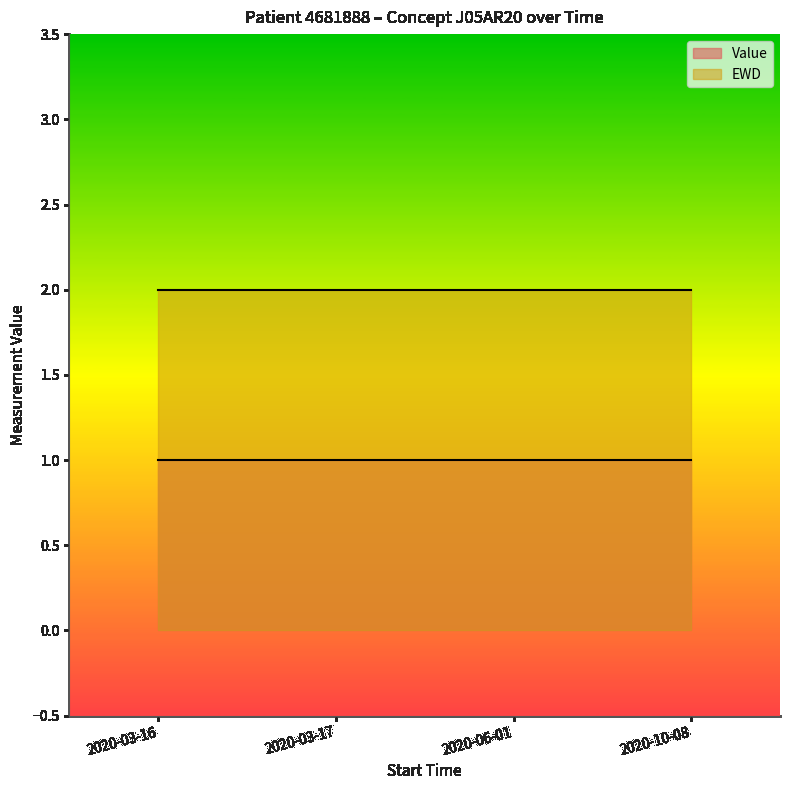

What is the label of the 4th point from the left?

2020-10-08